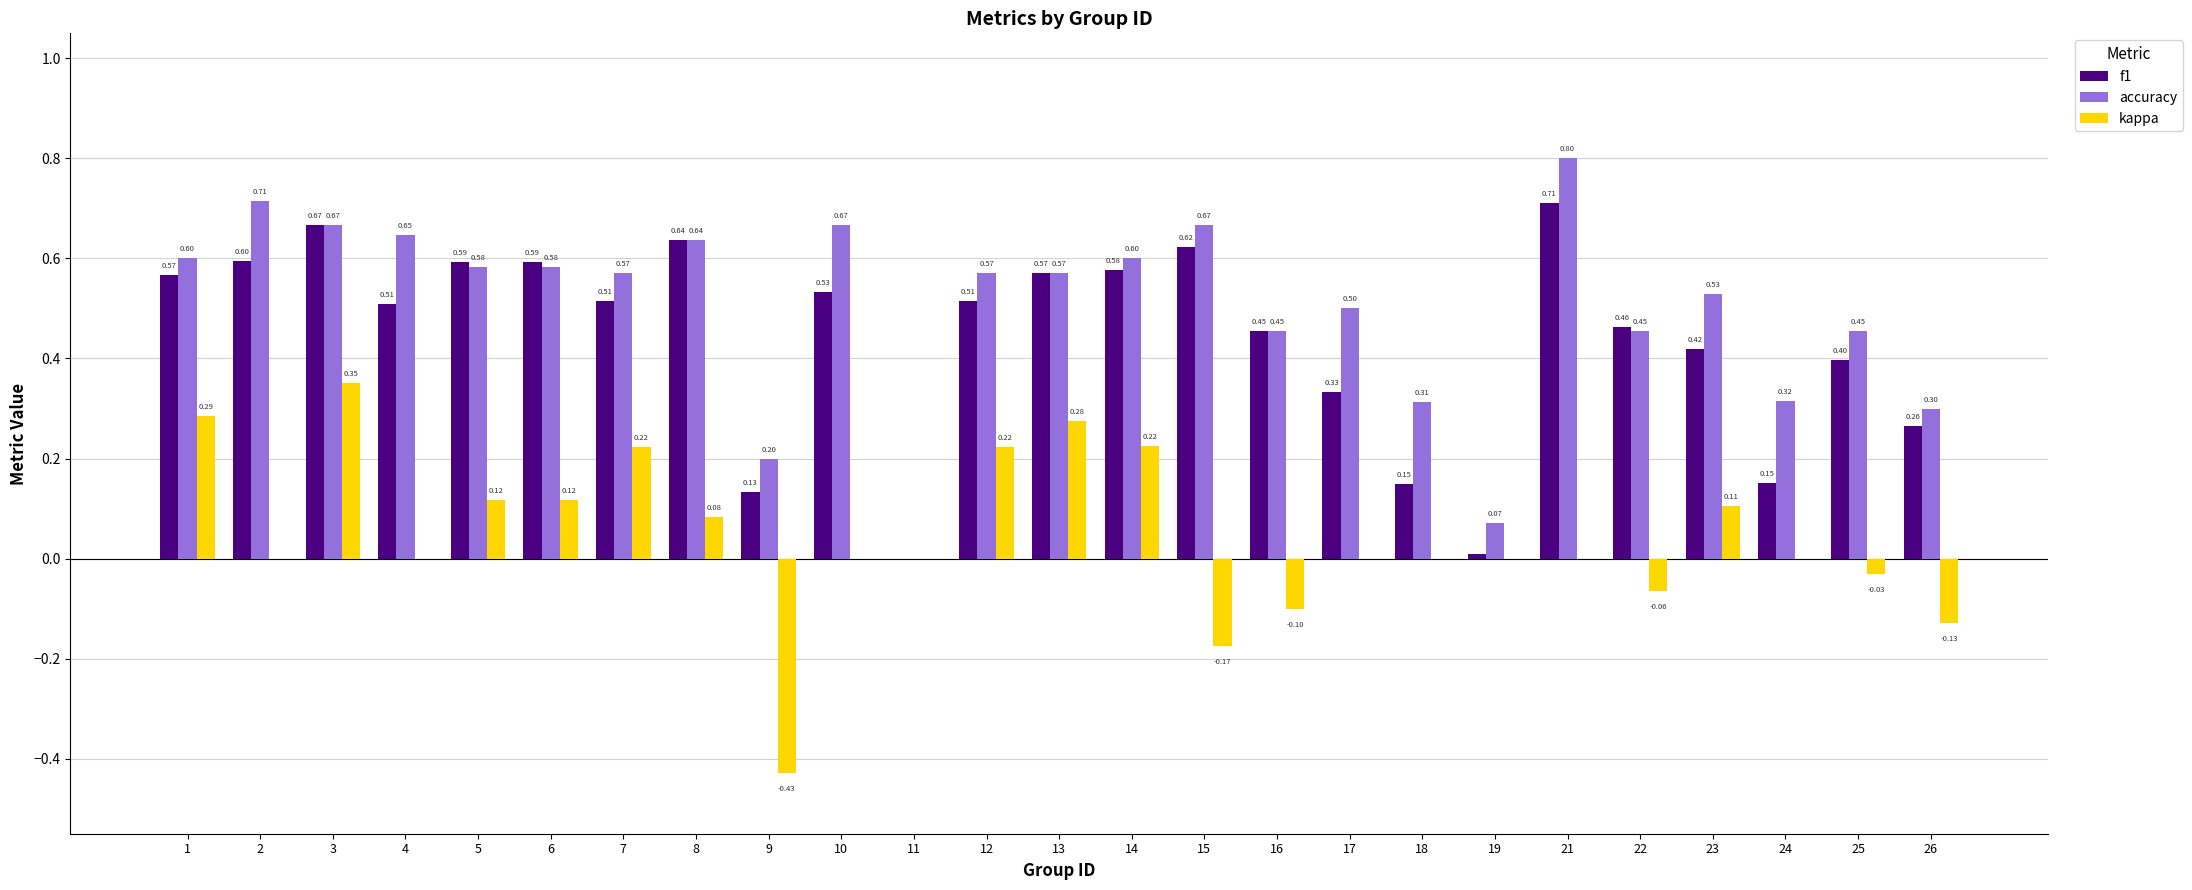

What is the total value across all series at 17?

0.8